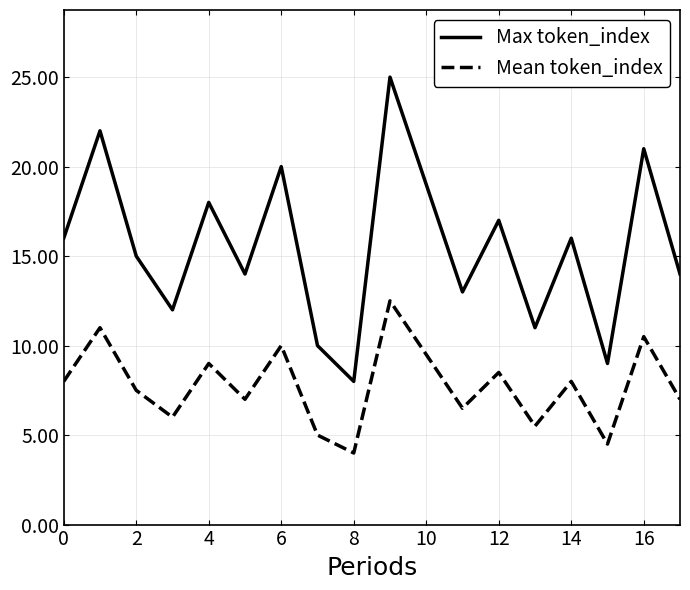

Which series has the largest total across all categories?

Max token_index